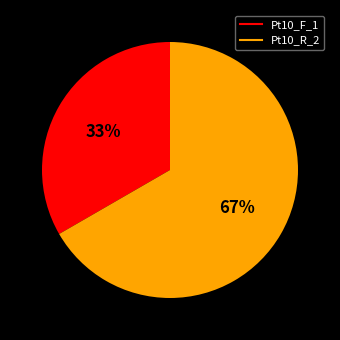

Count the number of slices in the pie.

2